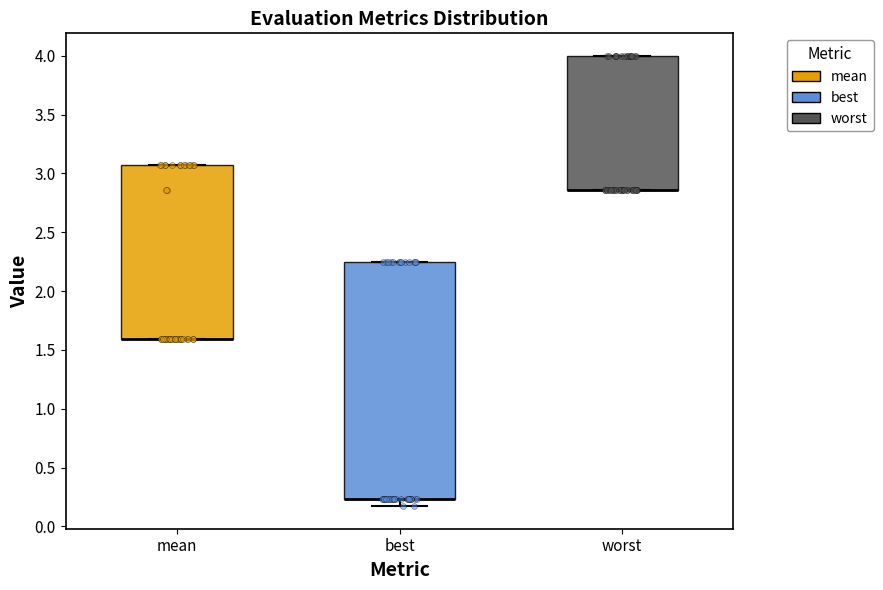

Reading left to right, transcribe this box plot: for each box, give where its median line is, the range the box spans, and where its two whiskers end, as read against the y-axis. The values are not printed on the chart, so give them approximately, as read against the axis.

mean: median 1.60 (drawn on the box's lower edge), box 1.60 to 3.05, whiskers 1.60 to 3.05
best: median 0.25 (drawn on the box's lower edge), box 0.25 to 2.25, whiskers 0.15 to 2.25
worst: median 2.85 (drawn on the box's lower edge), box 2.85 to 4.00, whiskers 2.85 to 4.00